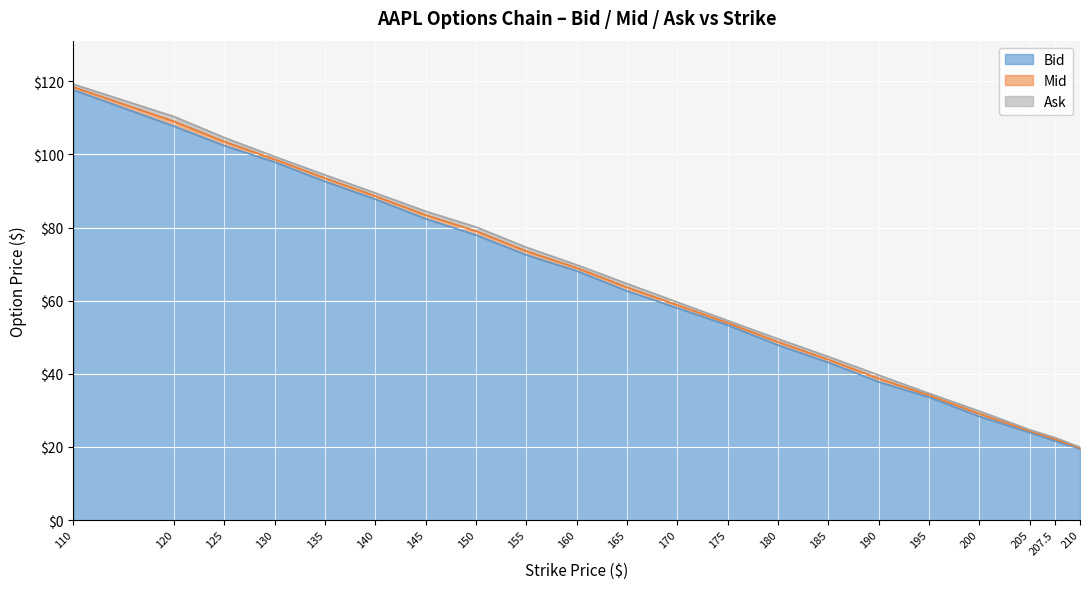

Is it true that Ask equals 22.6 at 207.5?

True